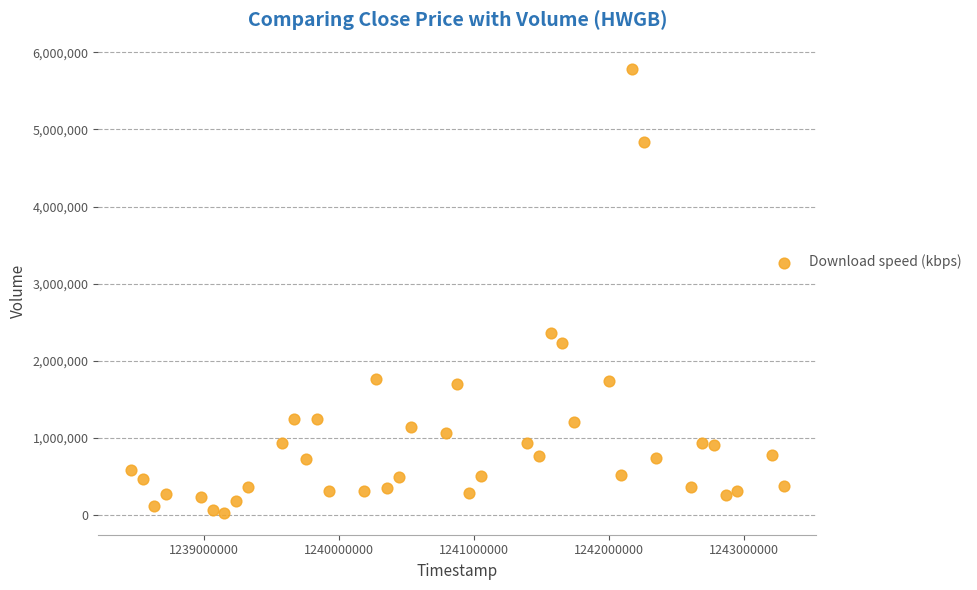

What is the range of X values (max minus min)?

4838400